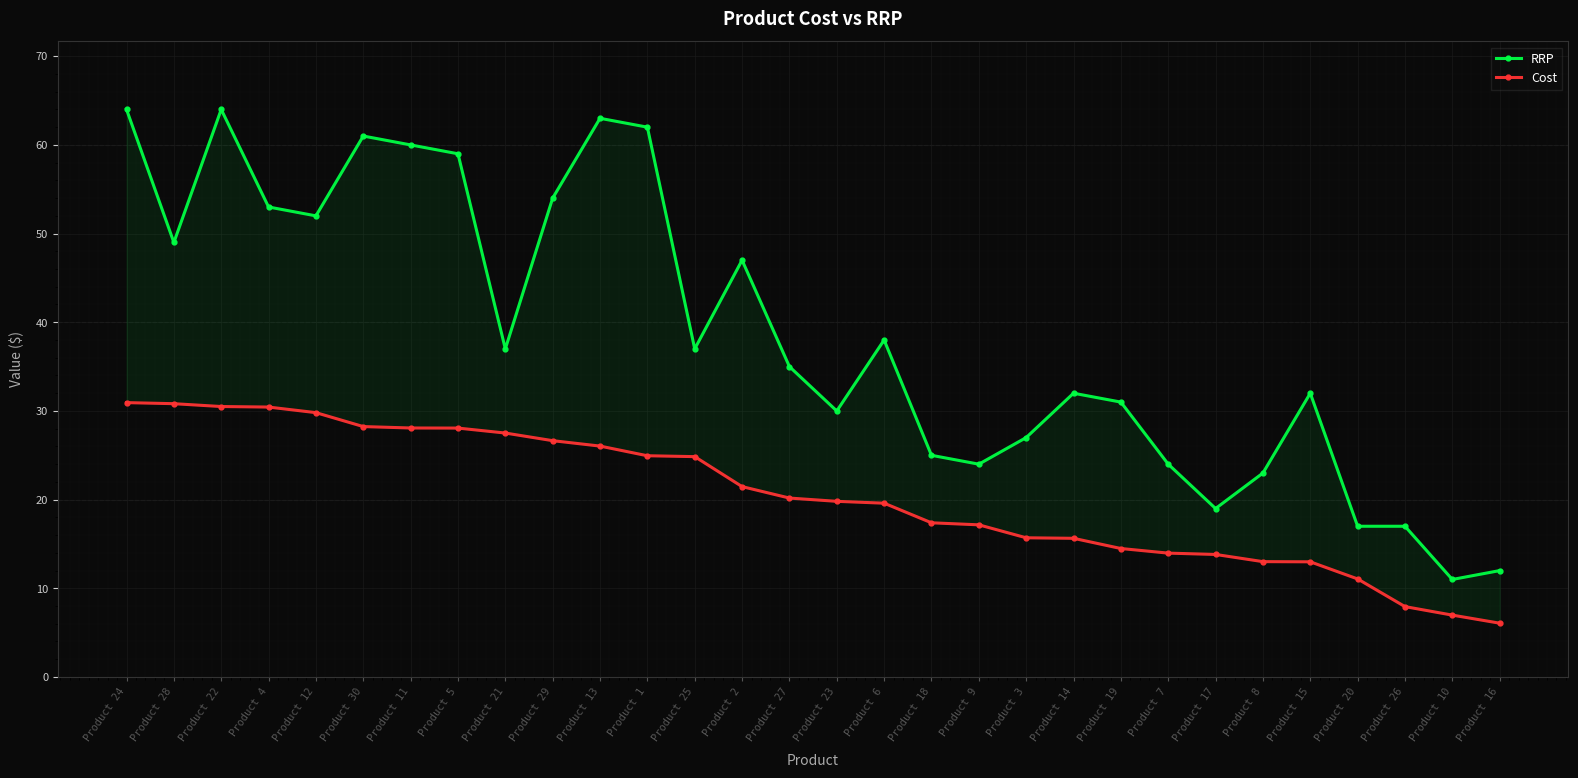

What are all the series names shown in the legend?

RRP, Cost